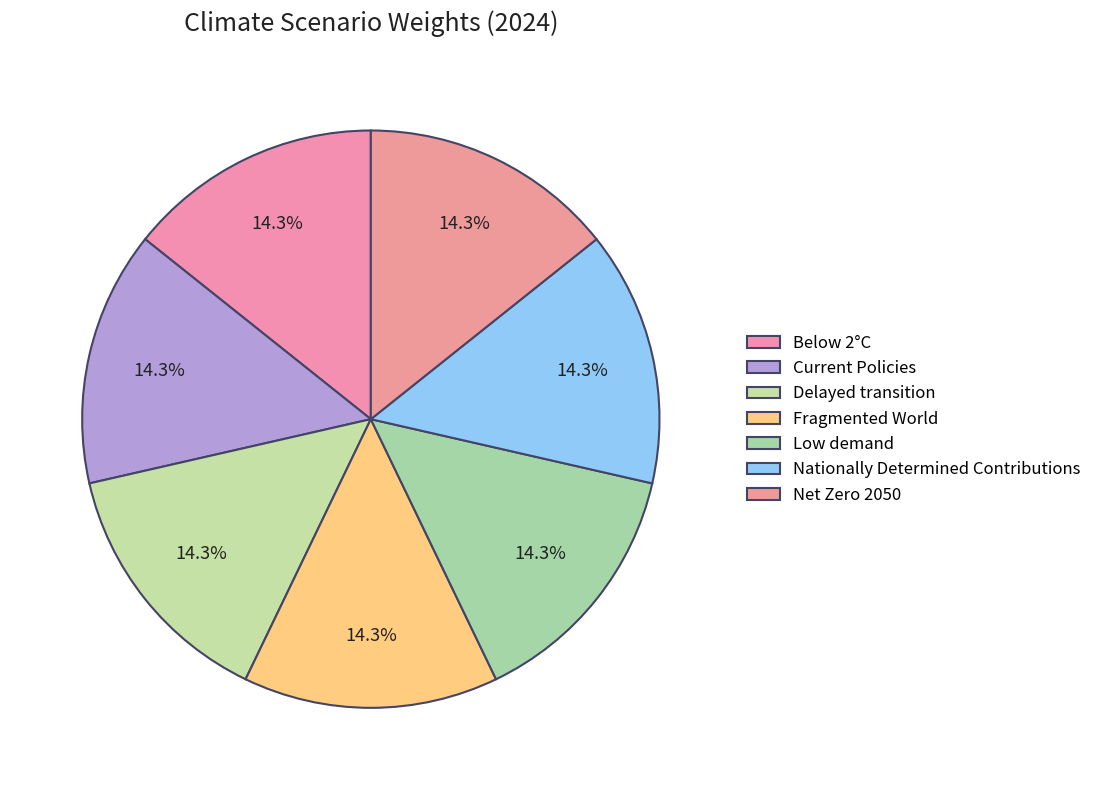

To the nearest percent, what portion does Low demand represent?

14%